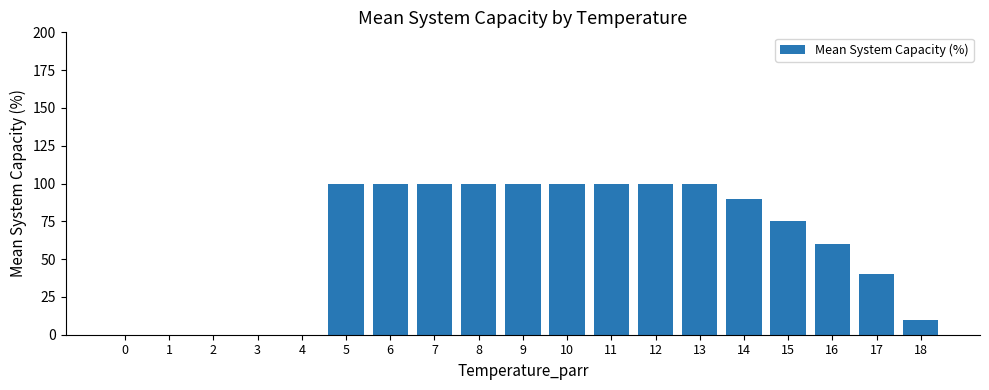

How many series are shown in this chart?

1